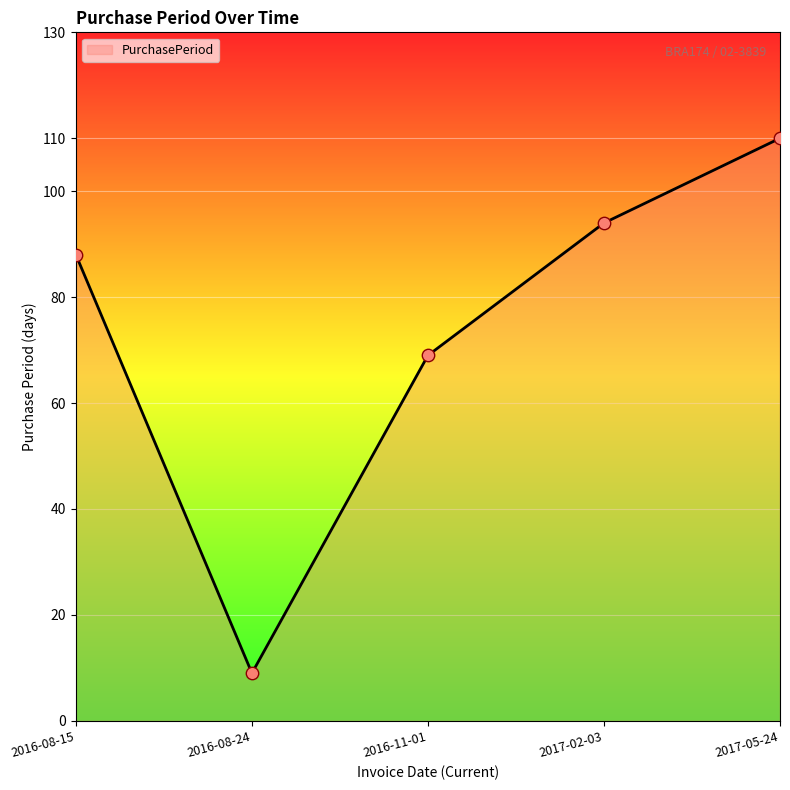

What is the change in value from 2016-08-15 to 2016-11-01?

-19